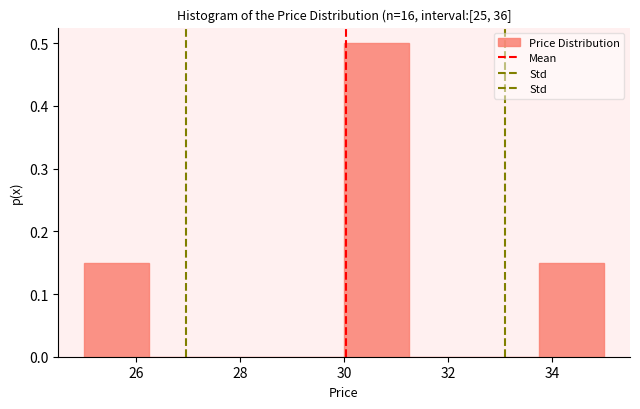

What is the height of the bar covering 25.00 to 26.25 on the x-axis? Neither the bar edges nor the heights are printed on the chart, so give them approximately, as read against the axes.

0.15